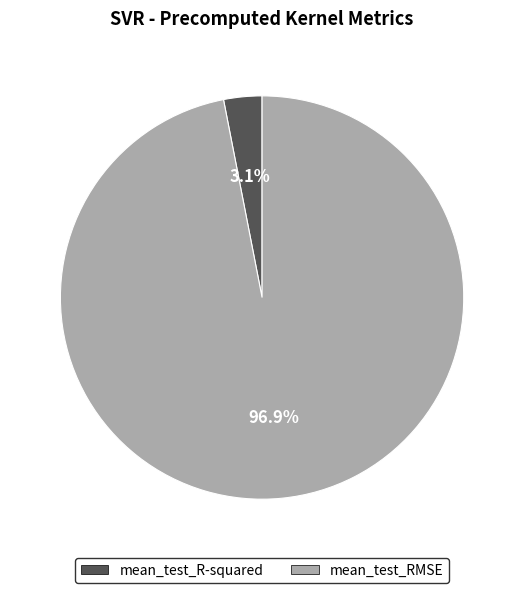

How many segments does this pie chart have?

2